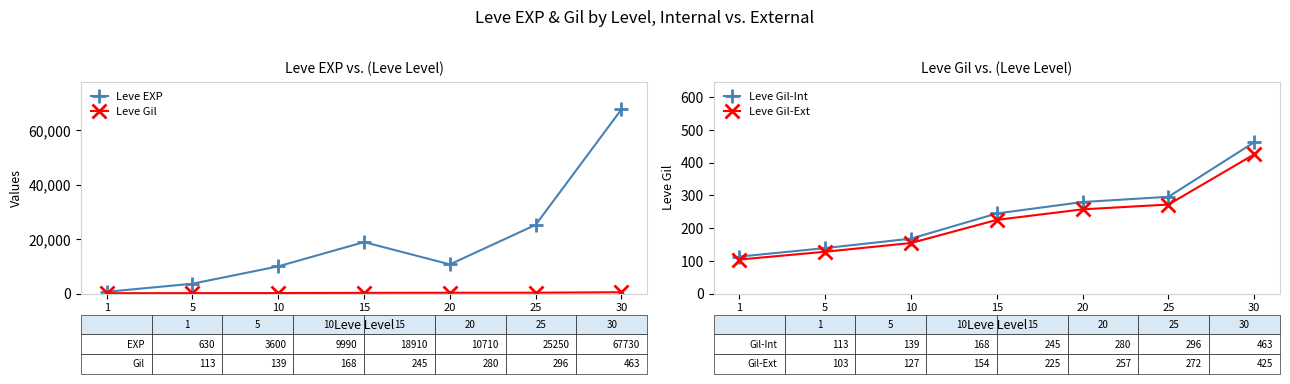

True or false: Leve Gil has more than 0 points higher than both neighbors.

False